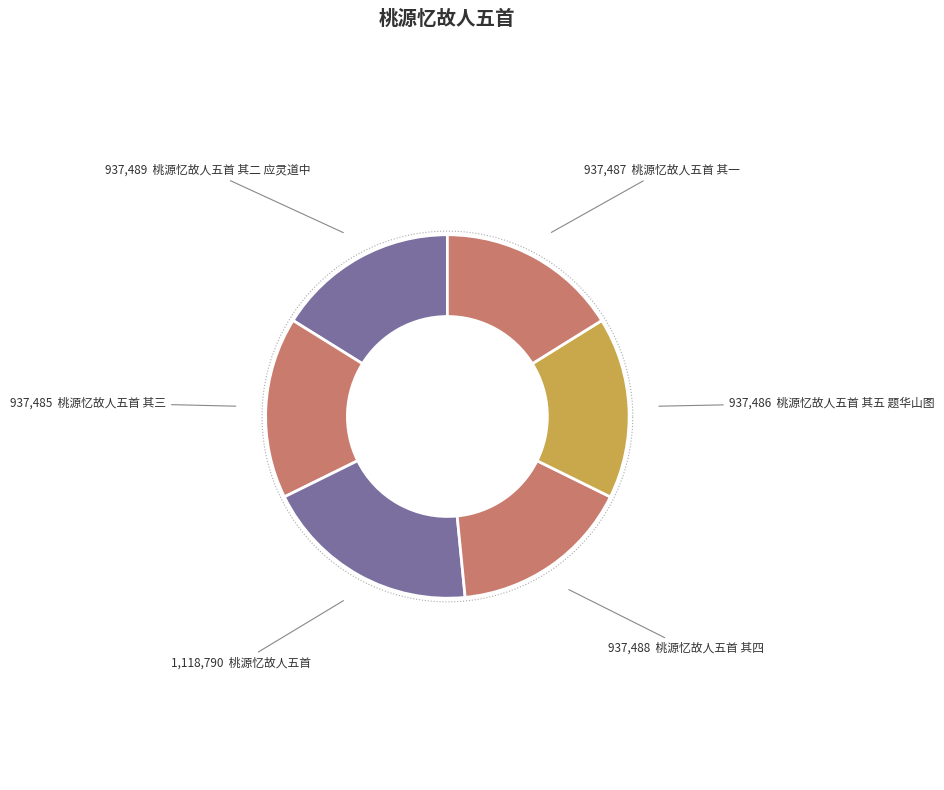

Rank the categories by value from lowest to highest.

桃源忆故人五首 其三, 桃源忆故人五首 其五 题华山图, 桃源忆故人五首 其一, 桃源忆故人五首 其四, 桃源忆故人五首 其二 应灵道中, 桃源忆故人五首